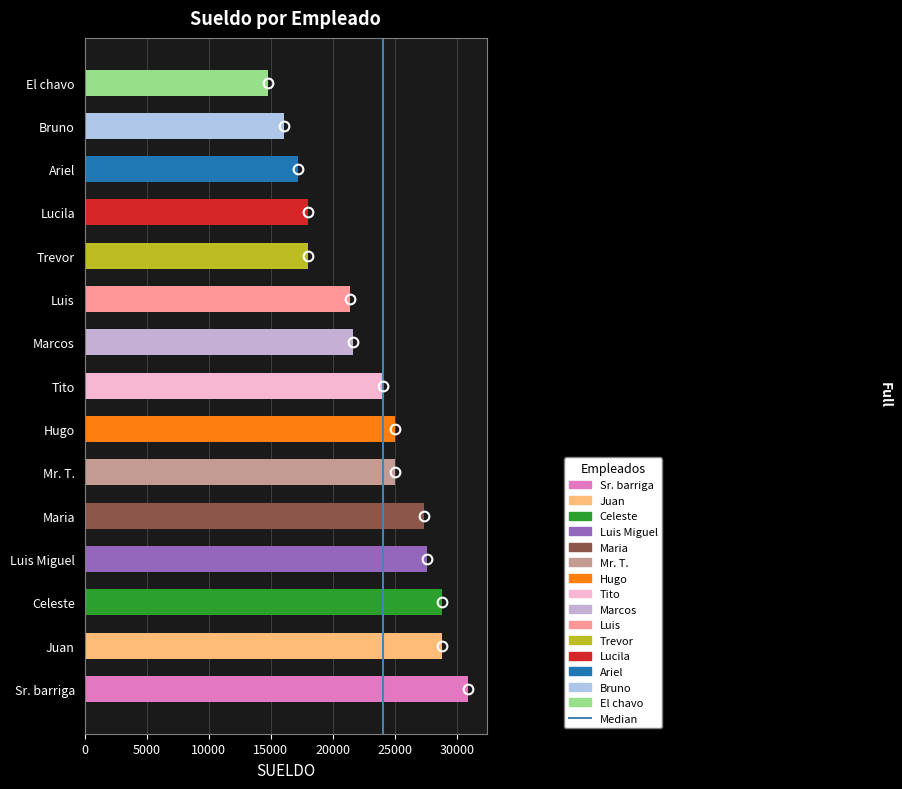

Which has a higher value, Bruno or Mr. T.?

Mr. T.